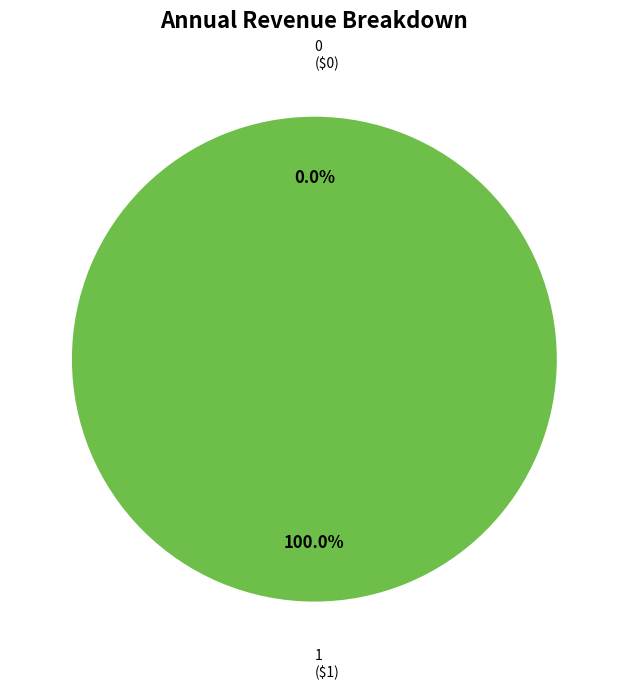

What percentage is NOT represented by 0?

100.0%